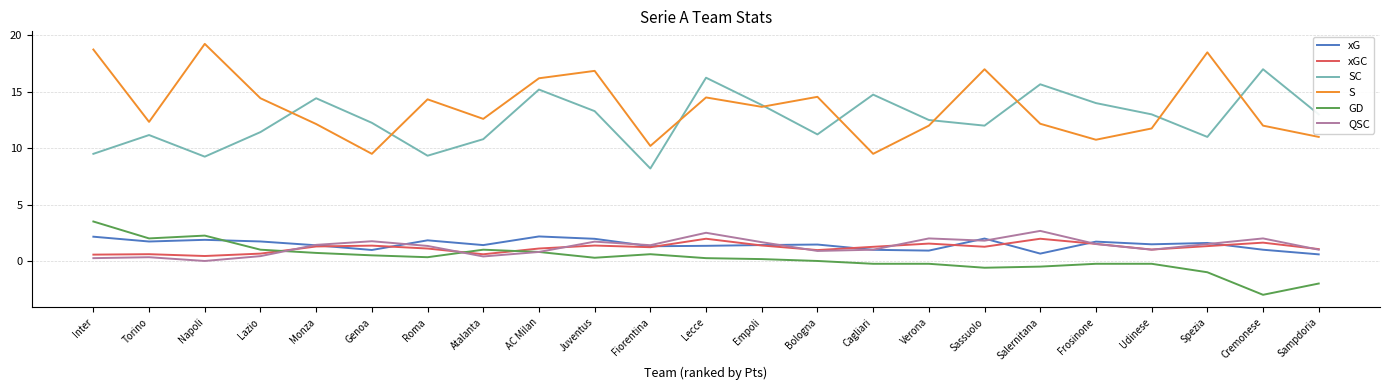

Which series has the largest total across all categories?

S